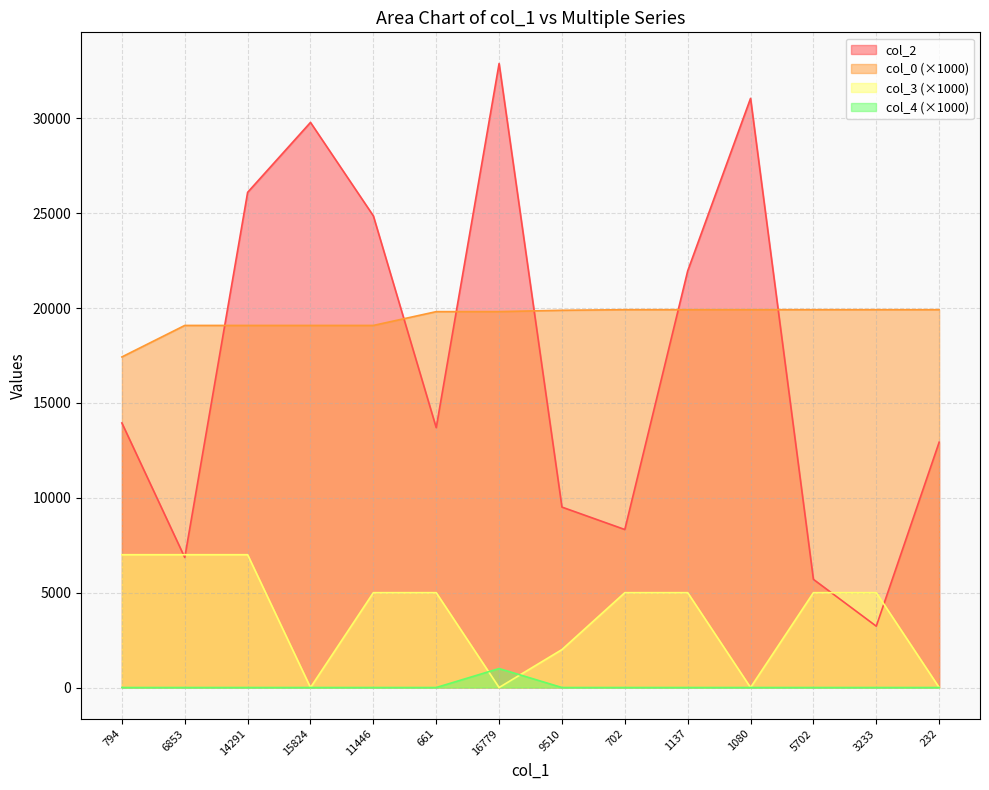

Reading left to right, list all the values displayed in this chart.

col_2: 13944.0	6853.0	26099.0	29785.0	24859.0	13696.0	32888.0	9510.0	8328.0	21957.0	31052.0	5702.0	3233.0	12928.0
col_0: 17424.8	19084.3	19084.3	19084.3	19084.3	19811.5	19812.5	19883.2	19914.1	19914.1	19914.1	19914.1	19914.1	19914.1
col_3: 7000.0	7000.0	7000.0	0.0	5000.0	5000.0	0.0	2000.0	5000.0	5000.0	0.0	5000.0	5000.0	0.0
col_4: 0.0	0.0	0.0	0.0	0.0	0.0	1000.0	0.0	0.0	0.0	0.0	0.0	0.0	0.0